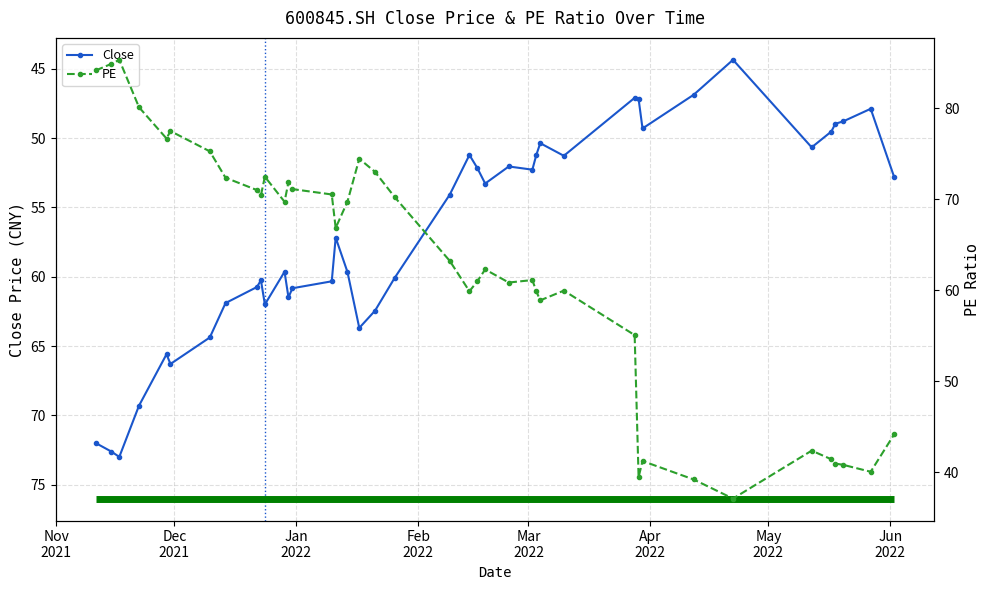

What is the highest value of the Close series?

73.0